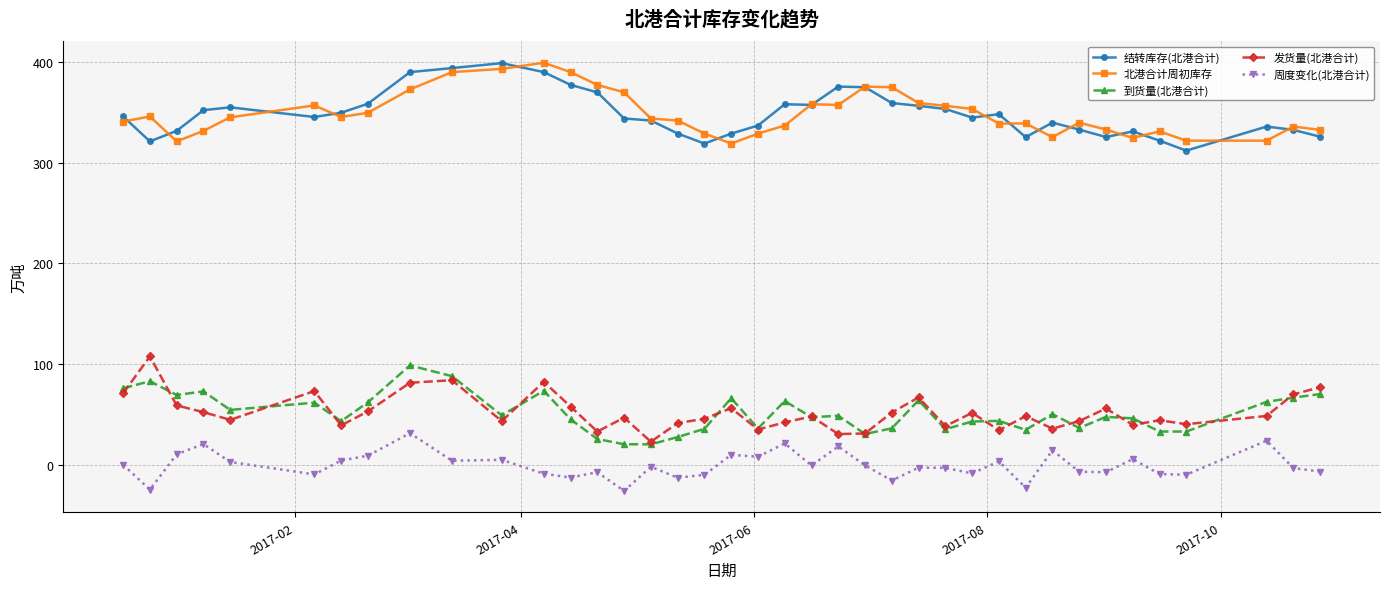

True or false: 结转库存(北港合计) and 周度变化(北港合计) intersect in this chart.

False